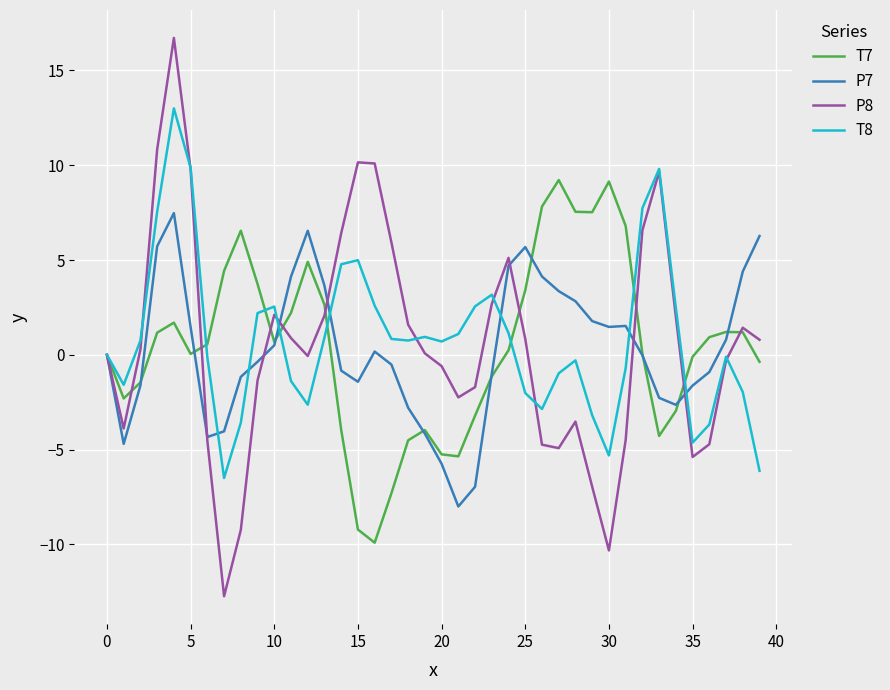

What is the maximum value shown in the chart?

16.7